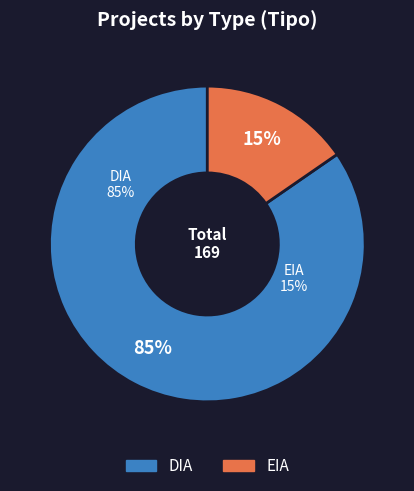

Which slice represents more than half of the pie?

DIA